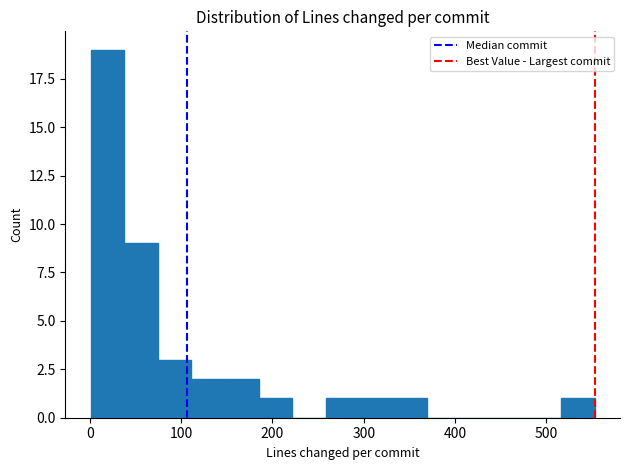

Read against the x-axis, roughly where is the centre of the tallest bar?

20